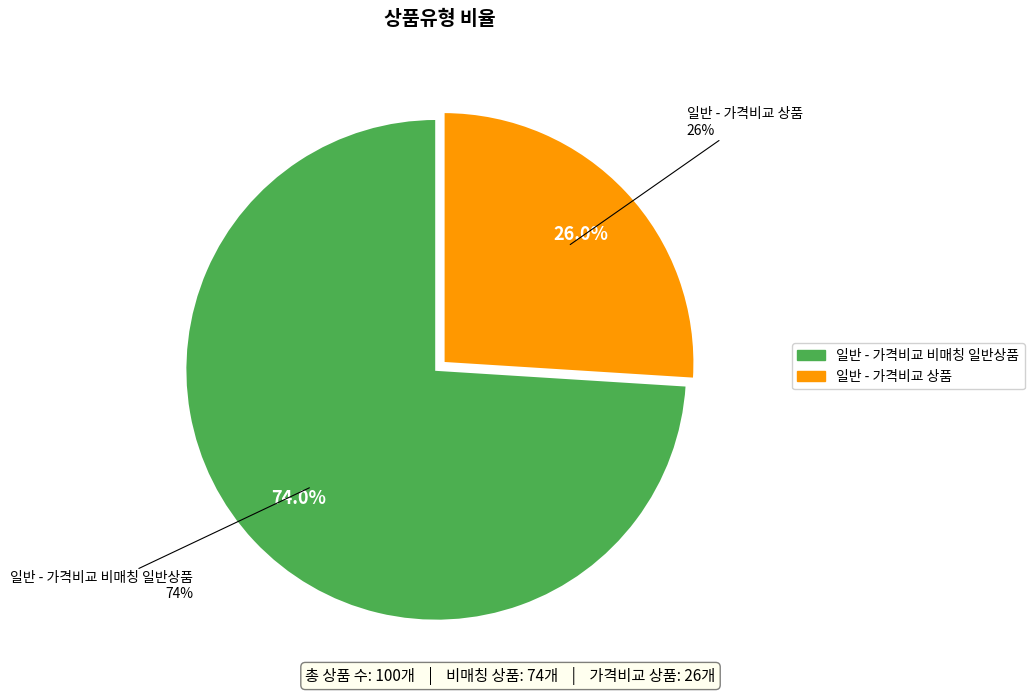

Combined, what portion of the pie is 일반 - 가격비교 비매칭 일반상품 and 일반 - 가격비교 상품?

100.0%